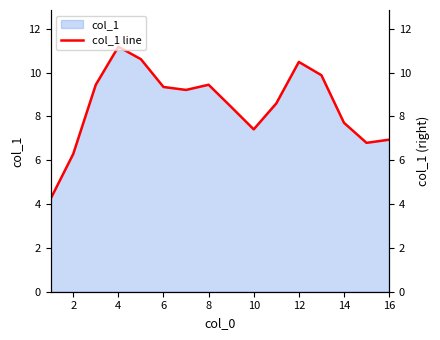

How many points are higher than both their immediate neighbors (excluding endpoints)?

3